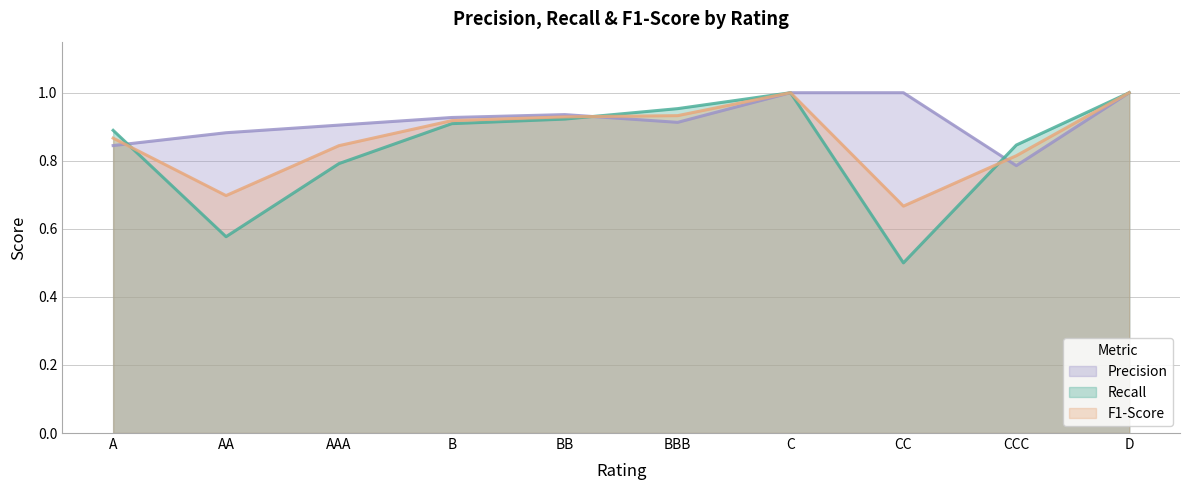

What is the average value of the Recall series?

0.8